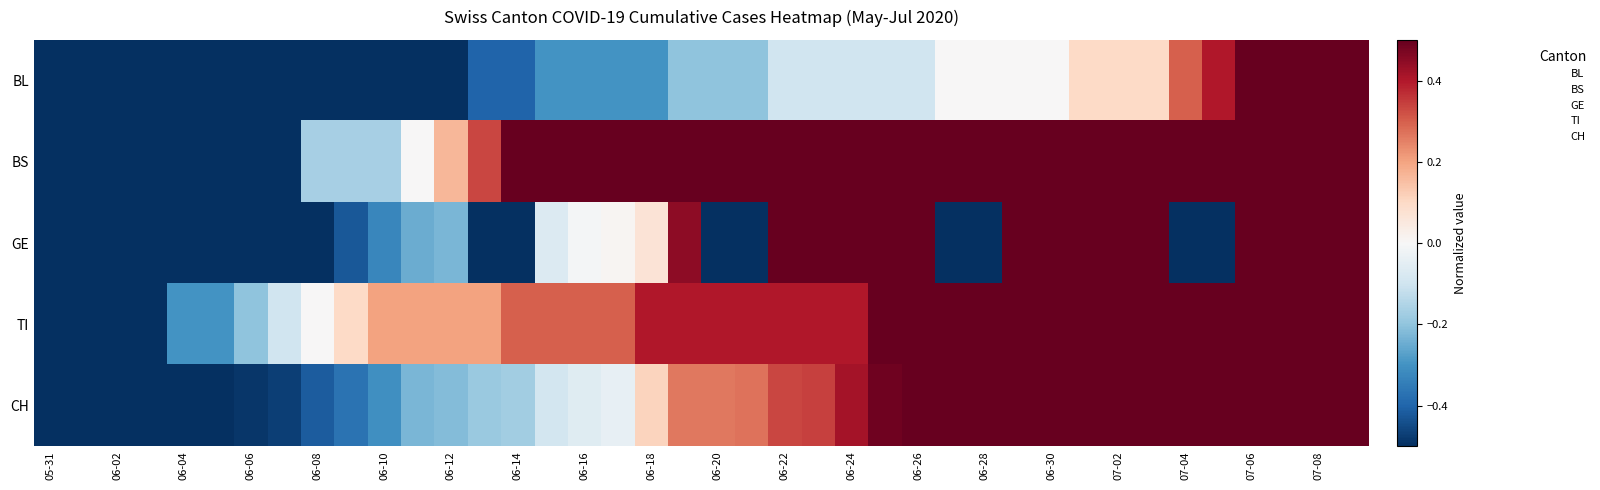

Reading right to left, list all the values displayed in this chart.

BL: 1.0	0.9	0.8	0.6	0.4	0.3	0.1	0.1	0.1	0.0	0.0	0.0	0.0	-0.1	-0.1	-0.1	-0.1	-0.1	-0.2	-0.2	-0.2	-0.3	-0.3	-0.3	-0.3	-0.4	-0.4	-0.5	-0.5	-0.6	-0.7	-0.8	-0.8	-0.9	-1.0	-1.0	-1.0	-1.0	-1.0	-1.0
BS: 1.0	1.0	1.0	1.0	1.0	1.0	1.0	1.0	1.0	1.0	0.8	0.8	0.8	0.8	0.8	0.8	0.8	0.8	0.8	0.7	0.7	0.7	0.5	0.5	0.5	0.5	0.3	0.2	0.0	-0.2	-0.2	-0.2	-0.5	-0.5	-0.8	-0.8	-1.0	-1.0	-1.0	-1.0
GE: 1.0	1.0	1.0	1.0	-1.0	-1.0	0.9	0.9	0.9	0.8	0.8	-1.0	-1.0	0.8	0.7	0.6	0.6	0.6	-1.0	-1.0	0.4	0.1	0.0	-0.0	-0.1	-1.0	-1.0	-0.2	-0.2	-0.3	-0.4	-1.0	-1.0	-1.0	-0.5	-0.6	-0.7	-0.8	-1.0	-1.0
TI: 1.0	1.0	1.0	1.0	1.0	1.0	1.0	1.0	0.9	0.7	0.7	0.7	0.6	0.5	0.5	0.4	0.4	0.4	0.4	0.4	0.4	0.4	0.3	0.3	0.3	0.3	0.2	0.2	0.2	0.2	0.1	0.0	-0.1	-0.2	-0.3	-0.3	-0.6	-0.8	-1.0	-1.0
CH: 1.0	1.0	0.9	0.8	0.8	0.8	0.7	0.7	0.7	0.6	0.5	0.5	0.5	0.5	0.5	0.4	0.3	0.3	0.3	0.3	0.3	0.1	-0.0	-0.1	-0.1	-0.2	-0.2	-0.2	-0.2	-0.3	-0.4	-0.4	-0.5	-0.5	-0.5	-0.5	-0.6	-0.7	-1.0	-1.0